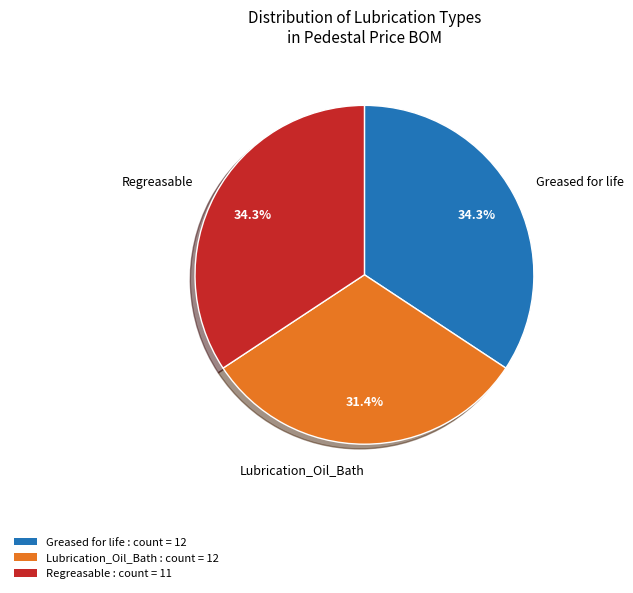

Does any single category account for the majority?

No